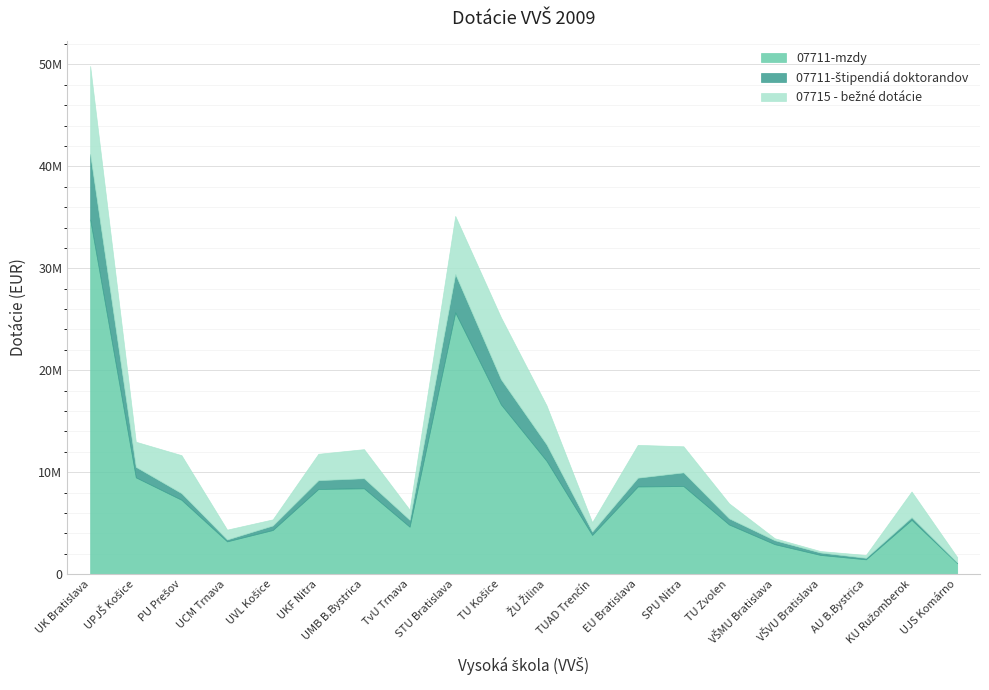

After their last crossing, which series has the higher values: 07715 - bežné dotácie or 07711-štipendiá doktorandov?

07715 - bežné dotácie